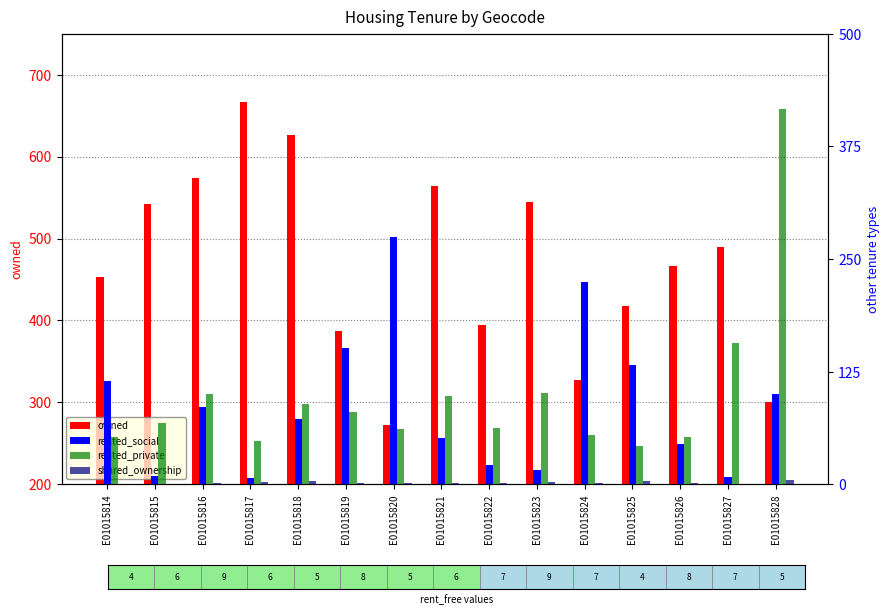

Reading left to right, what are all the values shown in this chart?

owned: E01015814=453	E01015815=542	E01015816=574	E01015817=667	E01015818=627	E01015819=387	E01015820=272	E01015821=564	E01015822=394	E01015823=544	E01015824=327	E01015825=418	E01015826=467	E01015827=490	E01015828=300
rented_social: E01015814=115	E01015815=9	E01015816=86	E01015817=7	E01015818=72	E01015819=151	E01015820=274	E01015821=51	E01015822=21	E01015823=16	E01015824=225	E01015825=132	E01015826=45	E01015827=8	E01015828=100
rented_private: E01015814=52	E01015815=68	E01015816=100	E01015817=48	E01015818=89	E01015819=80	E01015820=61	E01015821=98	E01015822=62	E01015823=101	E01015824=55	E01015825=42	E01015826=52	E01015827=157	E01015828=416
shared_ownership: E01015814=0	E01015815=0	E01015816=1	E01015817=2	E01015818=4	E01015819=1	E01015820=1	E01015821=1	E01015822=1	E01015823=3	E01015824=1	E01015825=4	E01015826=1	E01015827=0	E01015828=5